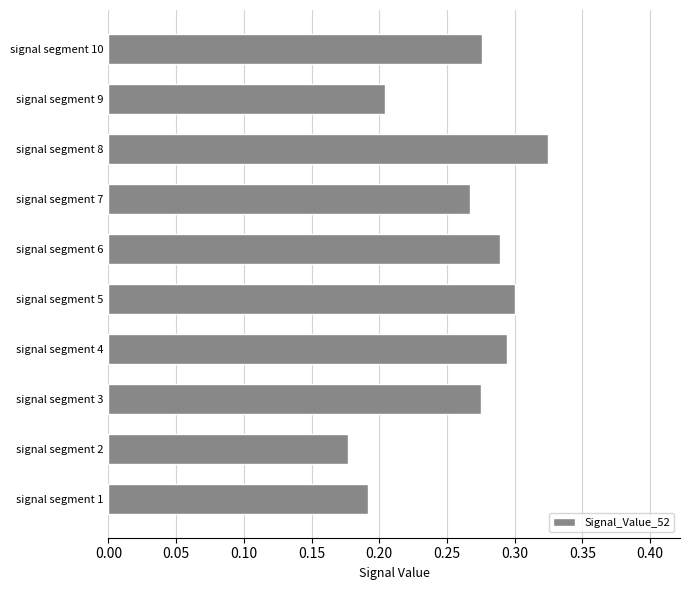

Which has a higher value, signal segment 10 or signal segment 5?

signal segment 5